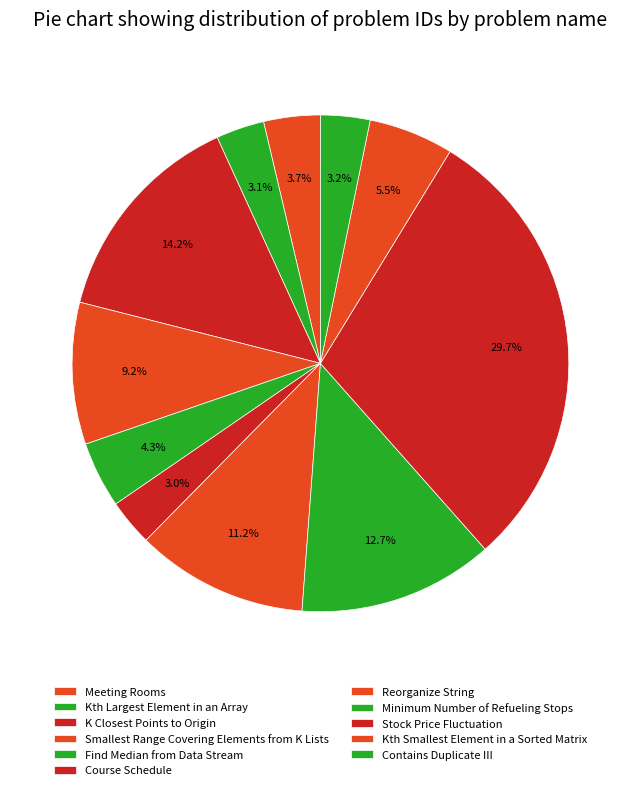

How many segments does this pie chart have?

11